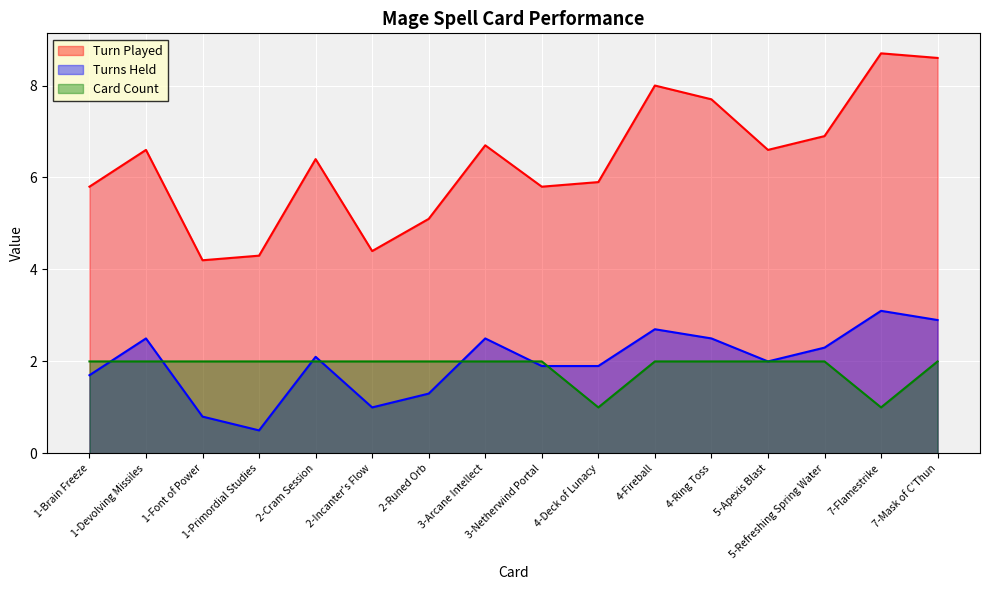

The Turn Played series shows 1.9 at 1-Devolving Missiles. True or false?

False